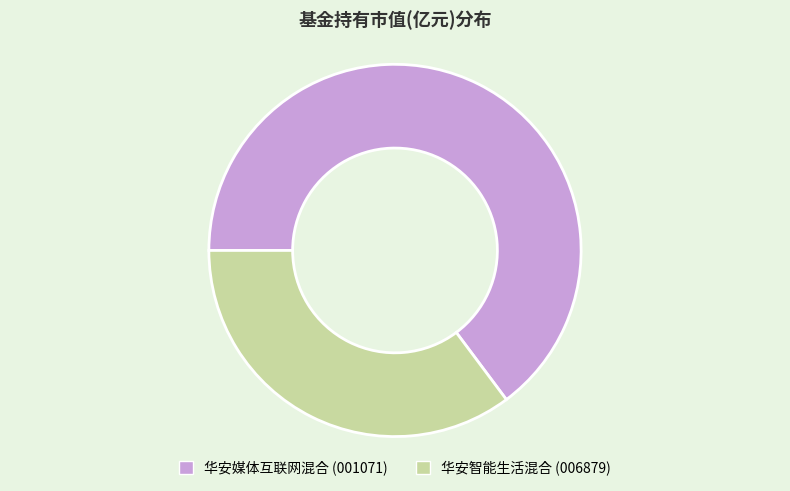

Is it true that 华安智能生活混合 is 27% of the pie?

False